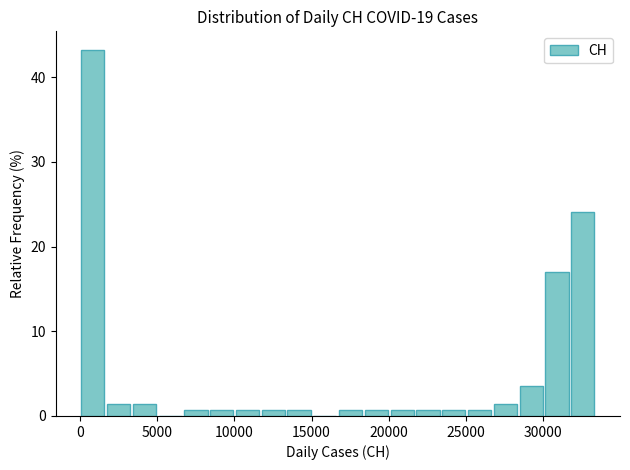

Read against the x-axis, roughly where is the centre of the tallest bar?

1000